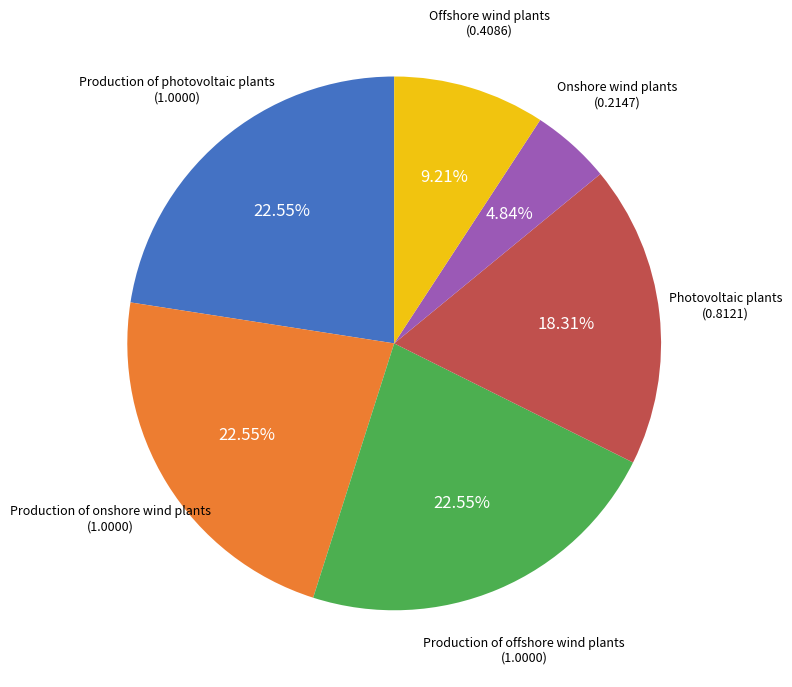

Is there any slice that represents more than half of the pie?

No